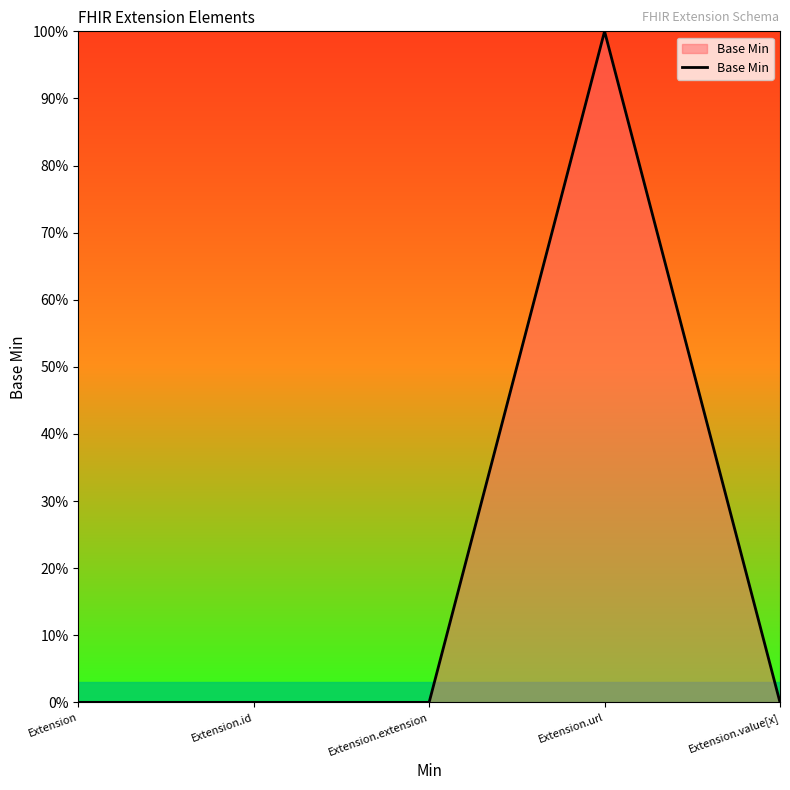

Is this an area chart (filled region under the line)?

Yes